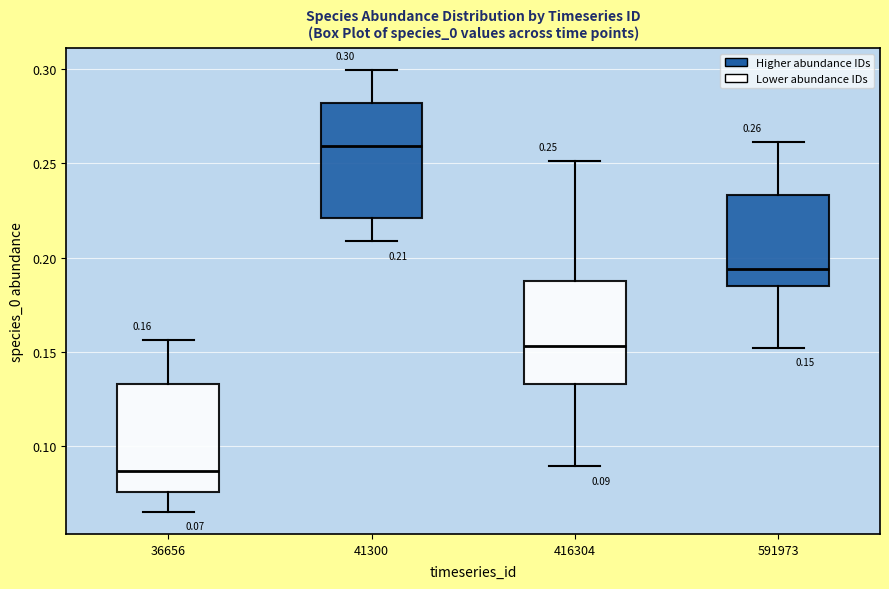

Which box has the lowest median line?

36656